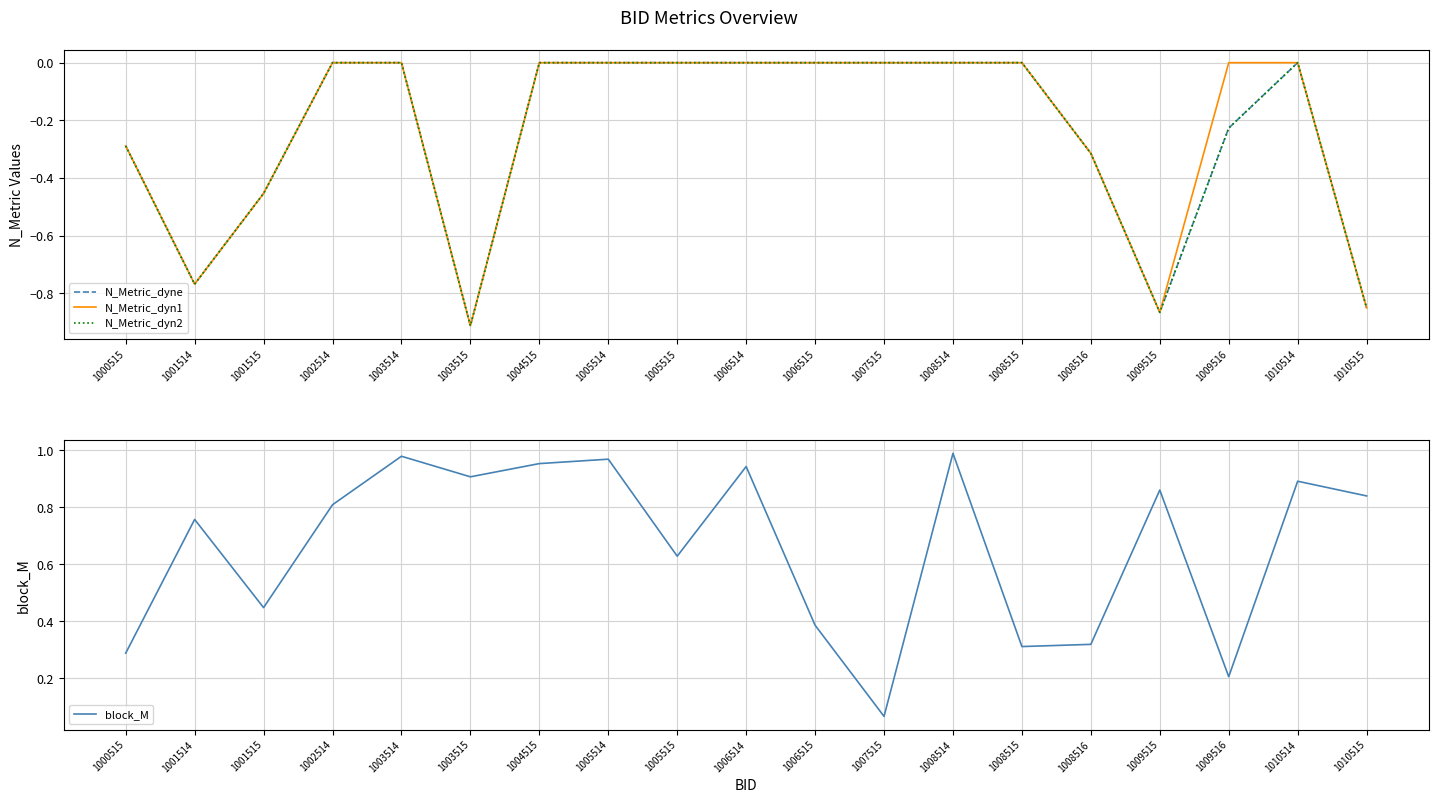

How many interior local valleys does the N_Metric_dyn1 series have?

3